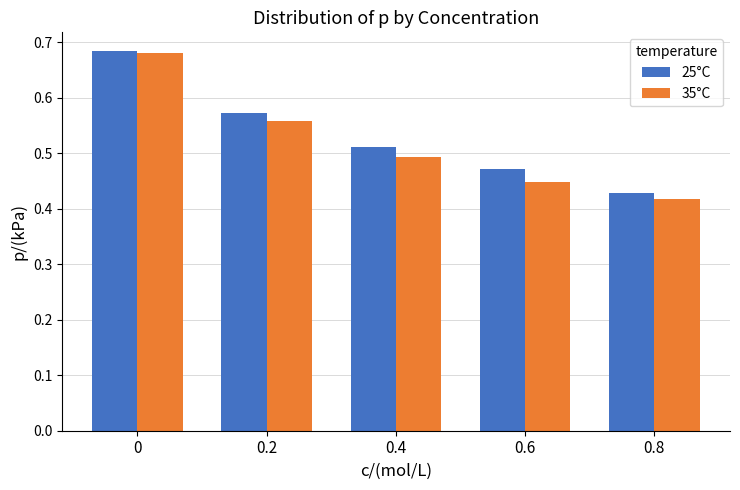

At which label is 35°C closest to 0?

0.8